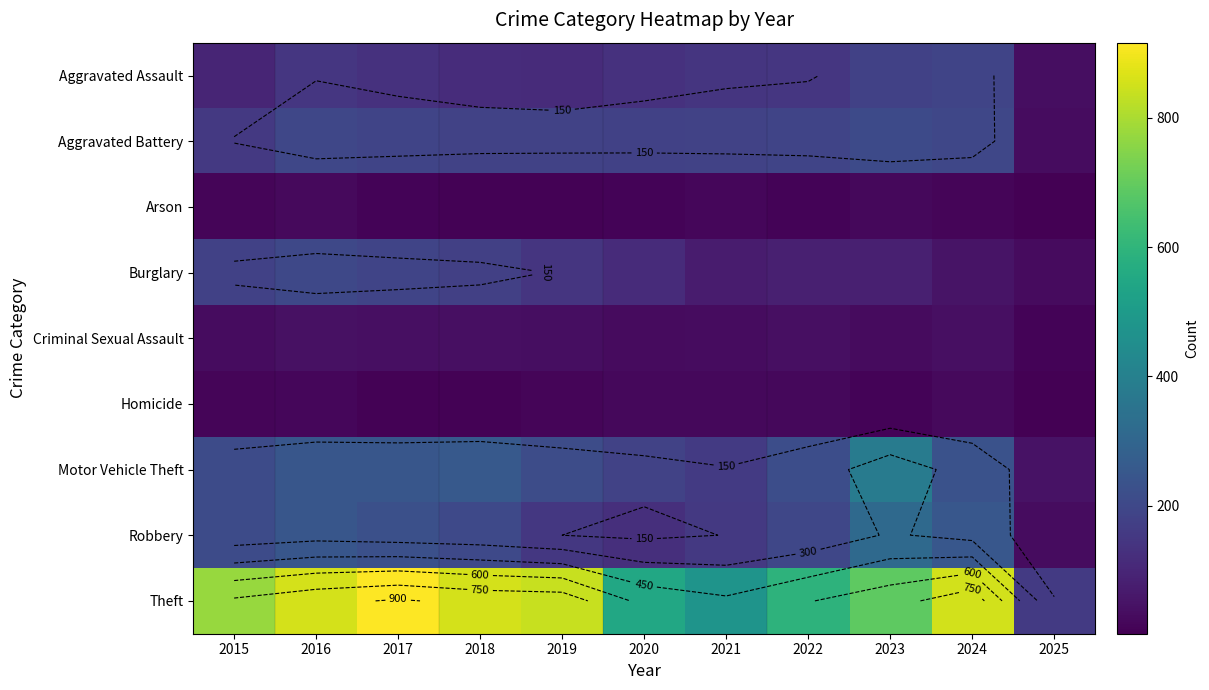

How many distinct data groups are displayed?

9